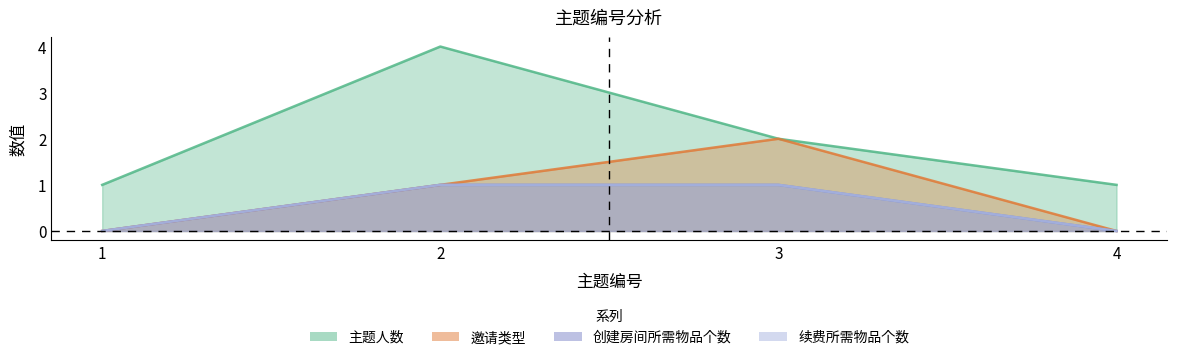

What is the sum of all 主题人数 values?

8